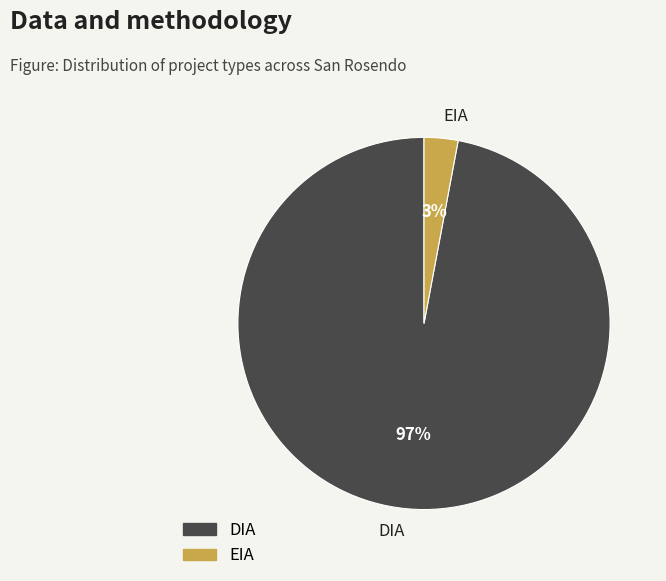

Rank the categories by value from lowest to highest.

EIA, DIA